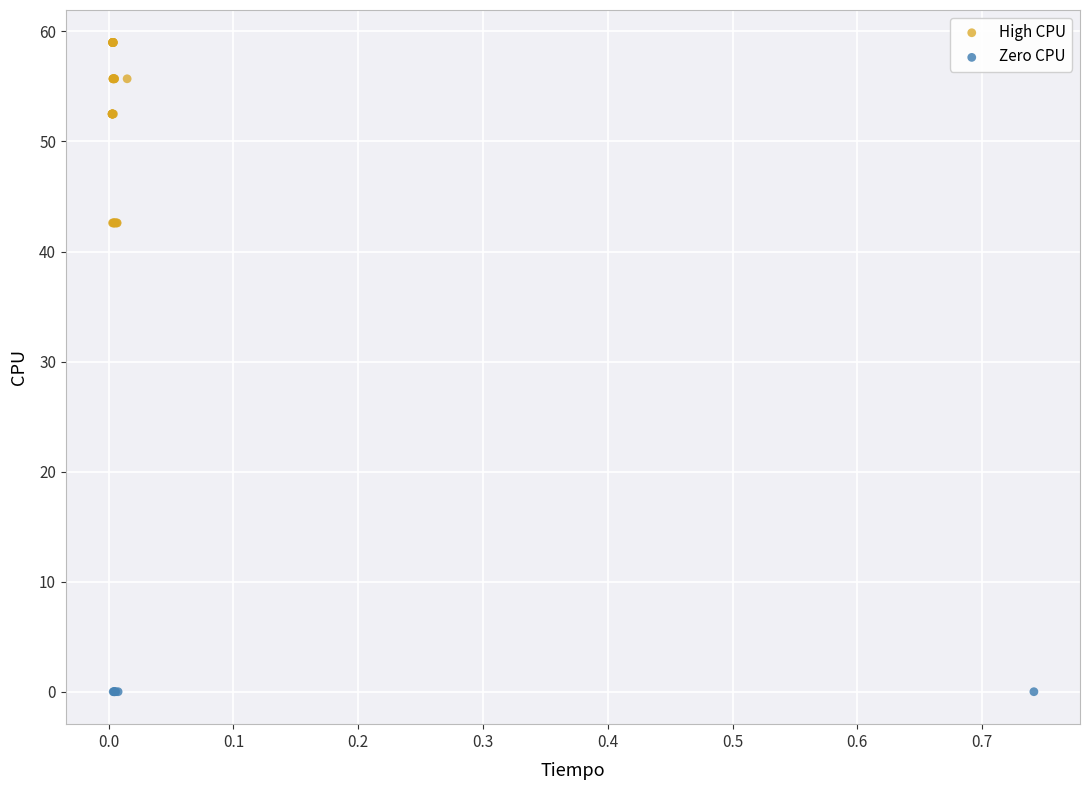

Which series reaches the minimum Y coordinate?

Zero CPU